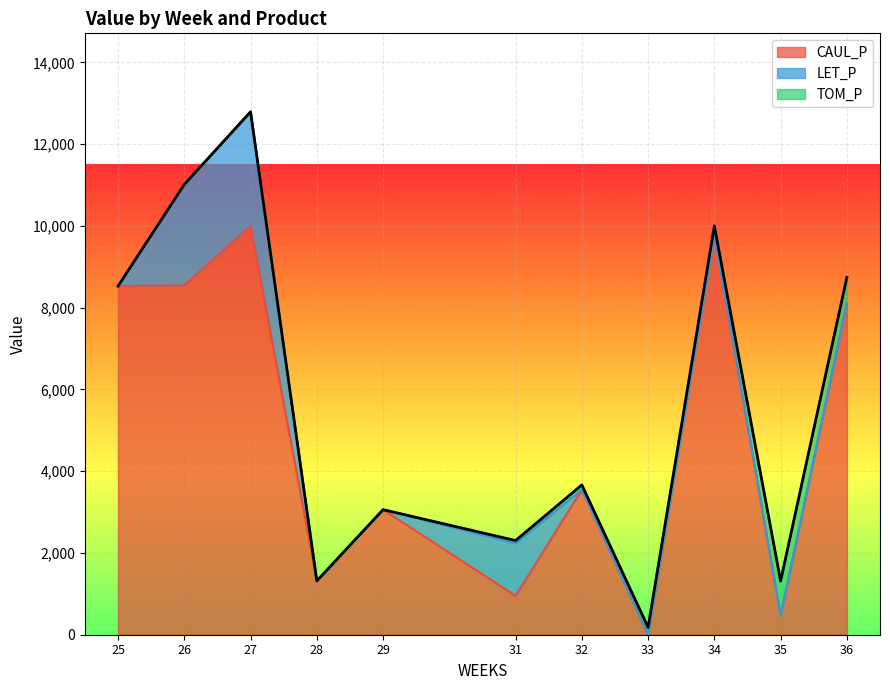

Between 34 and 31, which is larger?

34